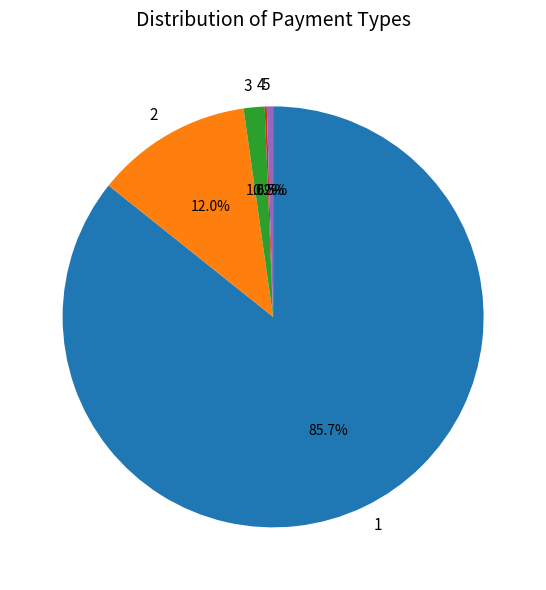

What is the total percentage of 3 and 2?

13.6%